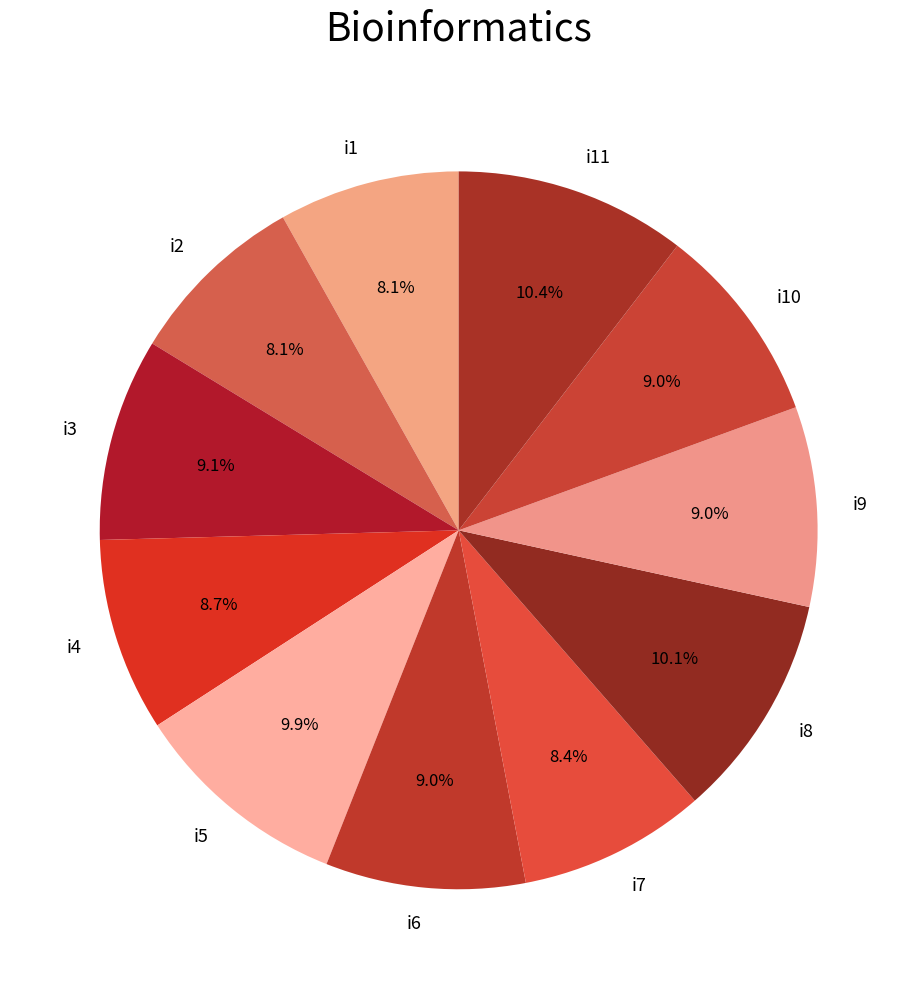

Between i9 and i7, which is larger?

i9